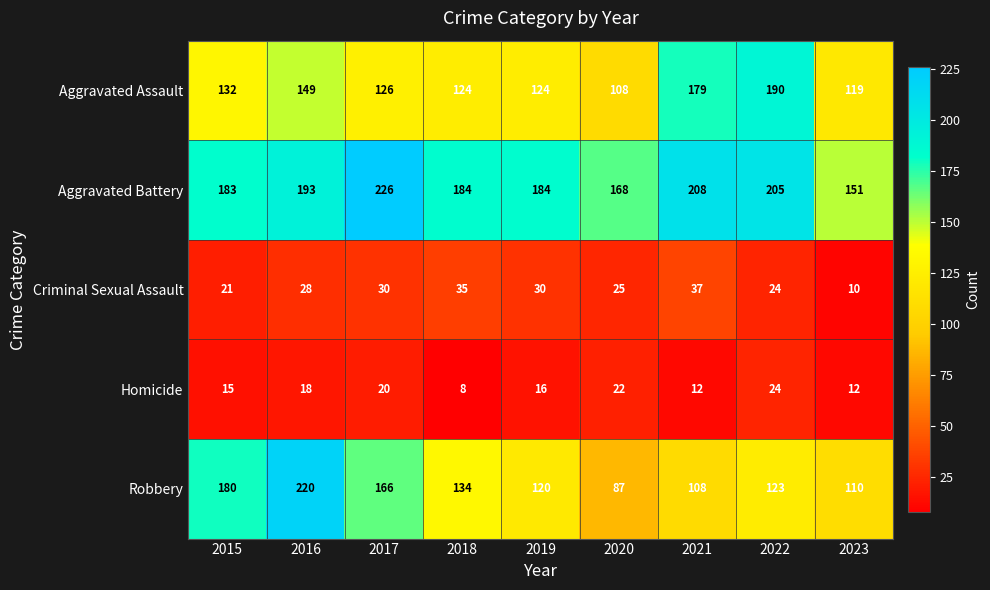

What is the spread (max minus min) of values at 2019?

168